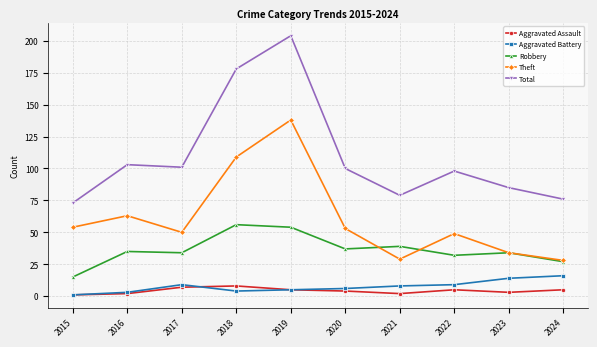

What is the difference between the maximum and minimum values in the Total series?

131